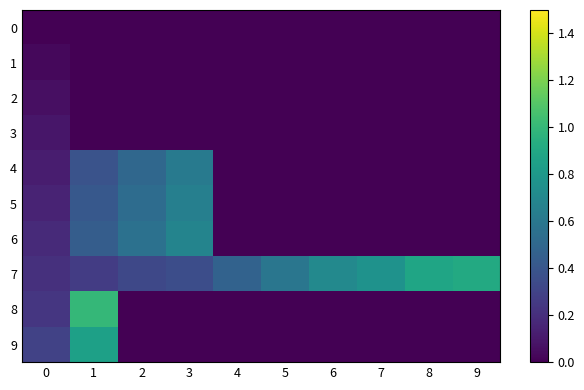

At how many categories does at least one series exceed 0?

10